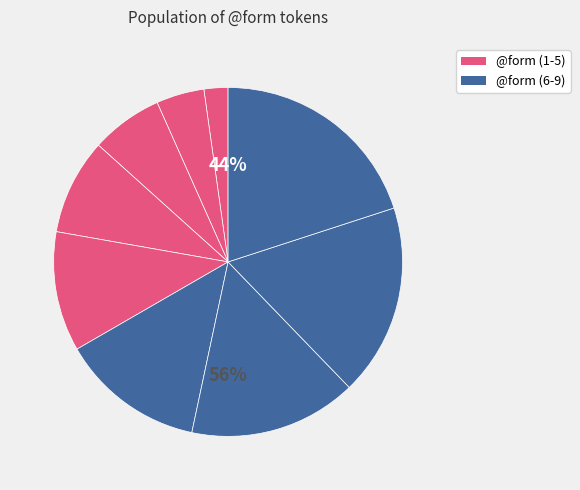

Is it true that ἐποίησαν is 18% of the pie?

True